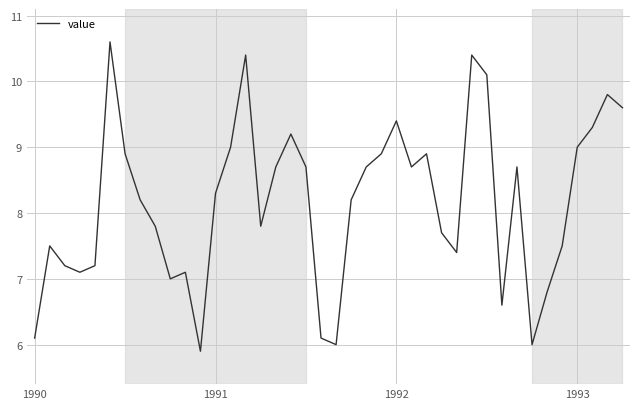

What is the minimum value shown in the chart?

5.9